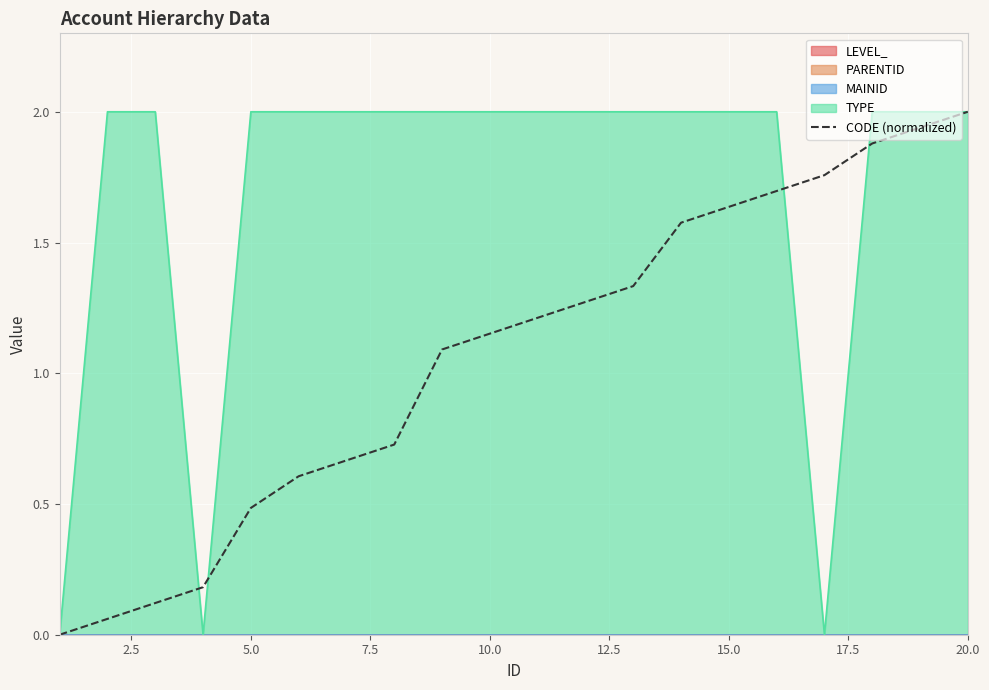

True or false: TYPE has a value of 2.0 at 15.0.

True